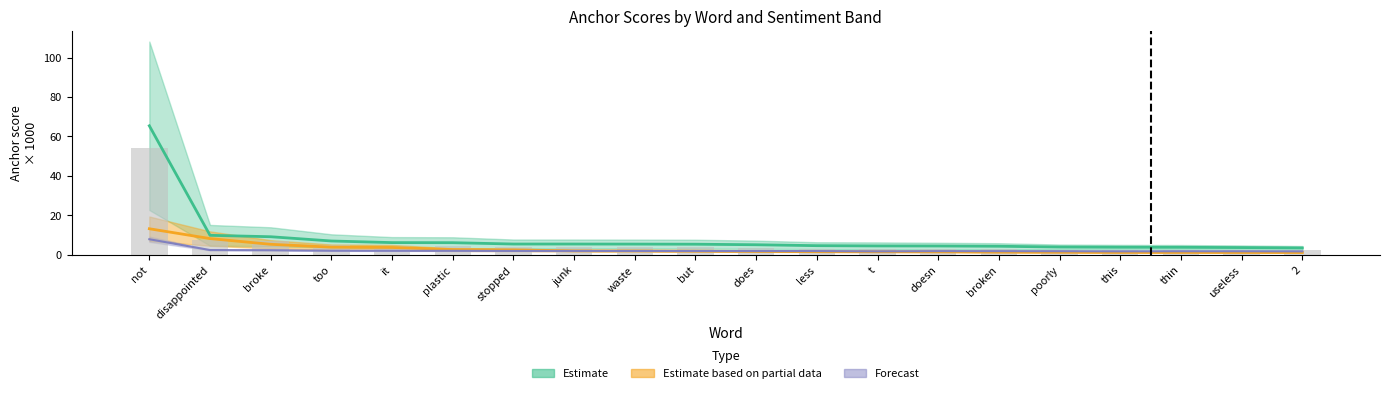

At how many categories does at least one series exceed 6?

6